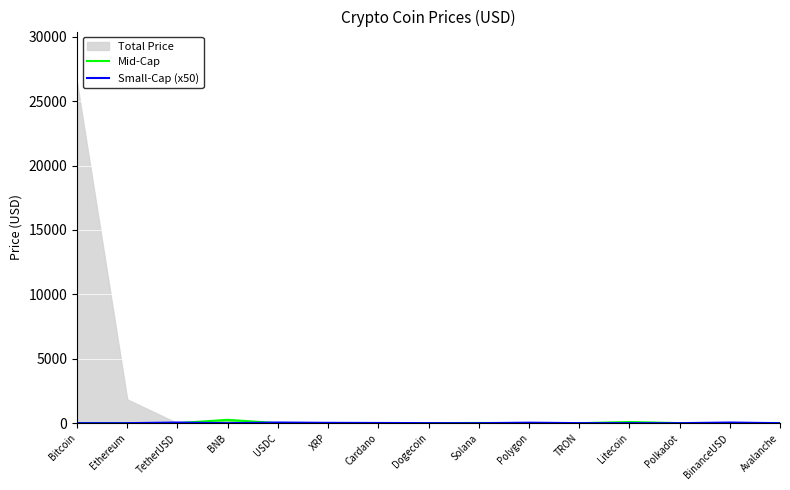

What is the sum of the Mid-Cap values at Litecoin and XRP?

89.0